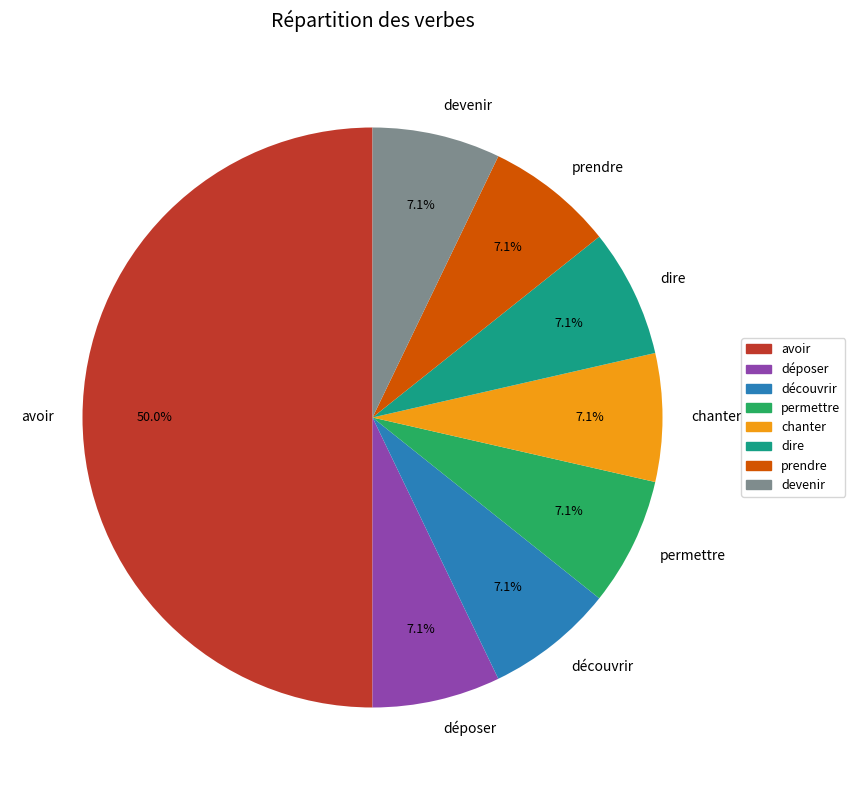

Does prendre represent more than half of the total?

No